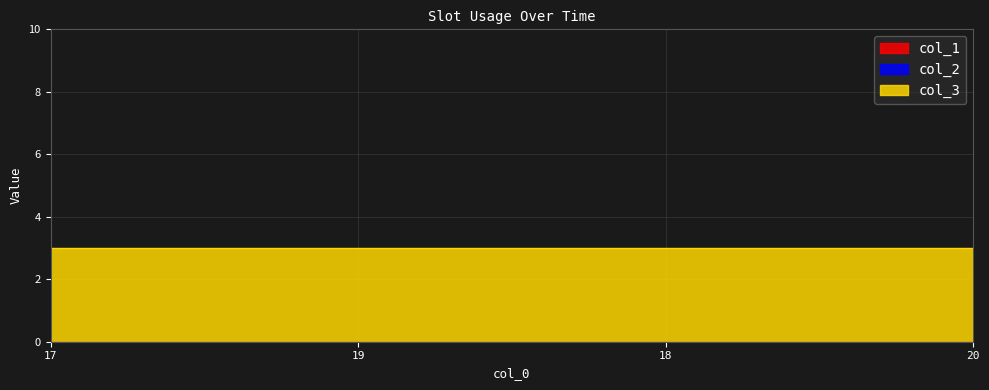

List the series in order of their peak value, highest first.

col_3, col_1, col_2